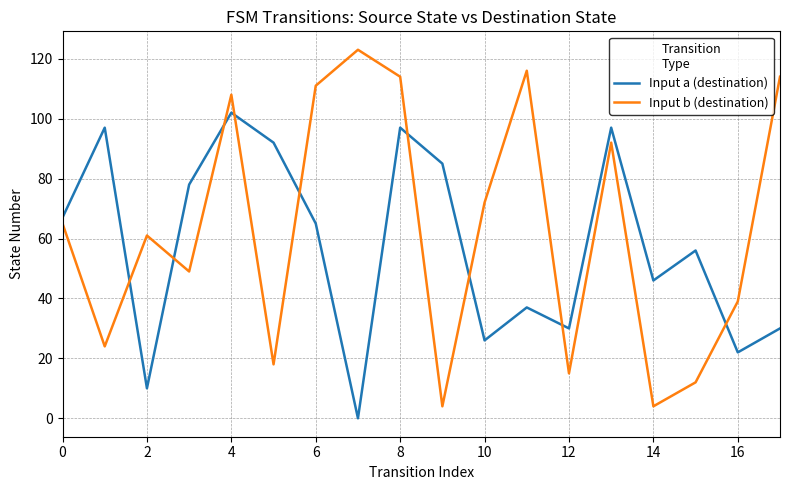

In Input b (destination), how many points are lower than both neighbors (excluding endpoints)?

6